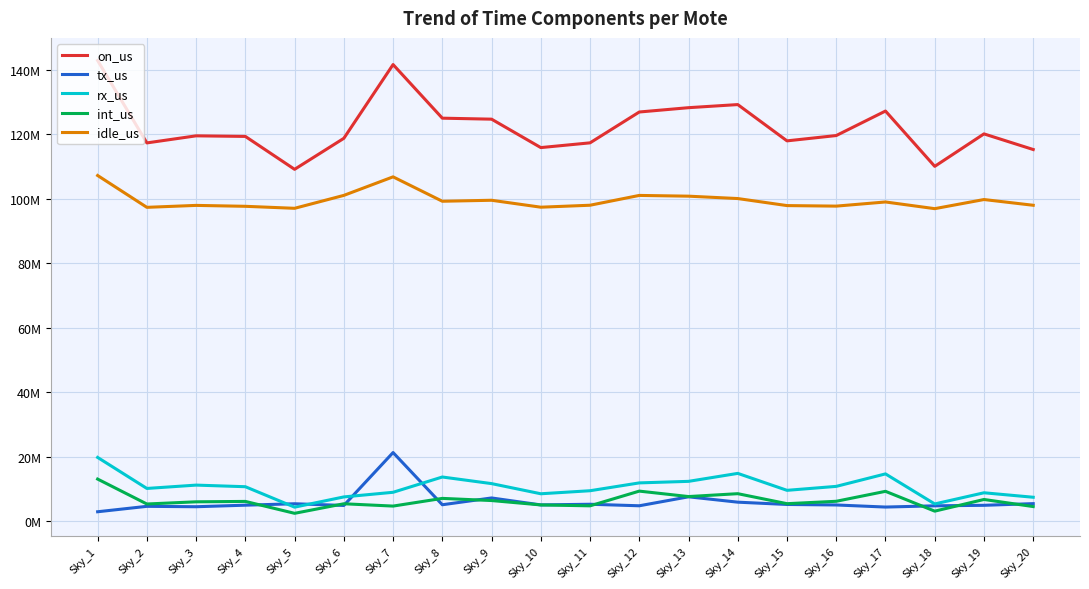

What is the spread (max minus min) of values at Sky_4?

114440398